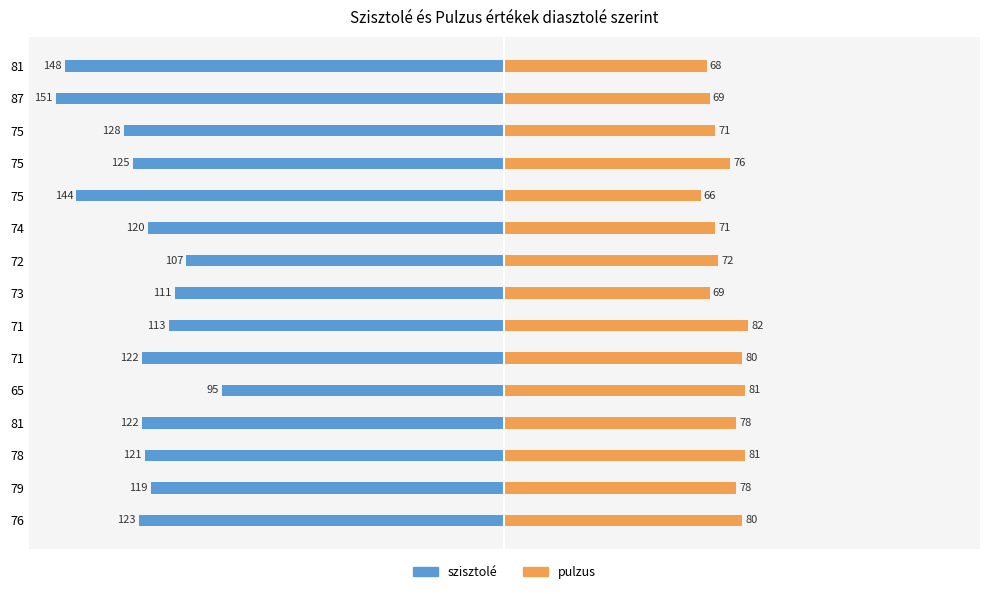

Reading left to right, list all the values displayed in this chart.

szisztolé: -123	-119	-121	-122	-95	-122	-113	-111	-107	-120	-144	-125	-128	-151	-148
pulzus: 80	78	81	78	81	80	82	69	72	71	66	76	71	69	68